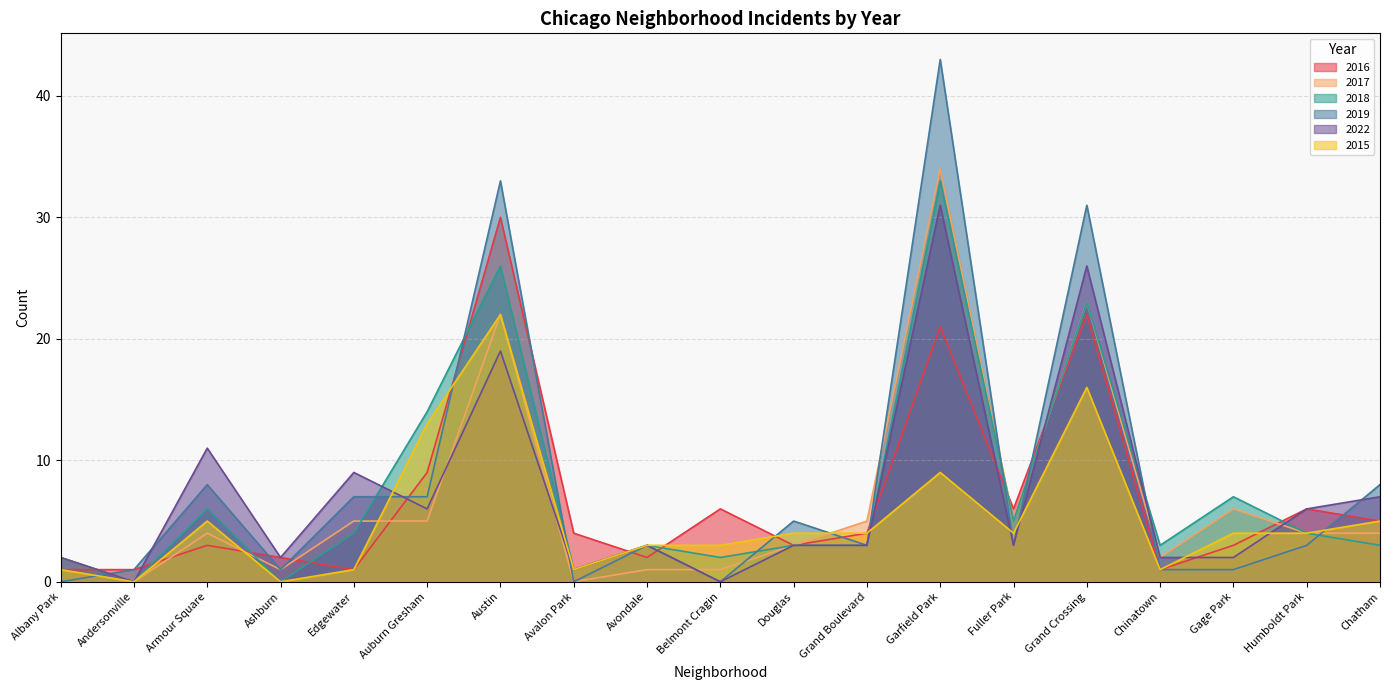

What is the difference between the maximum and minimum values in the 2018 series?

33